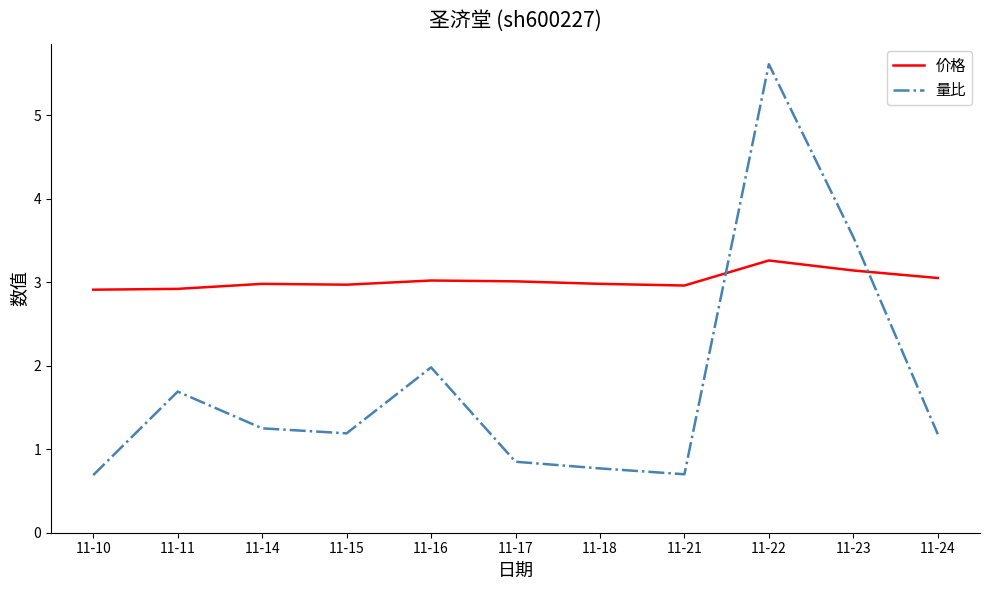

Rank the series at 11-23 from highest to lowest value.

量比, 价格